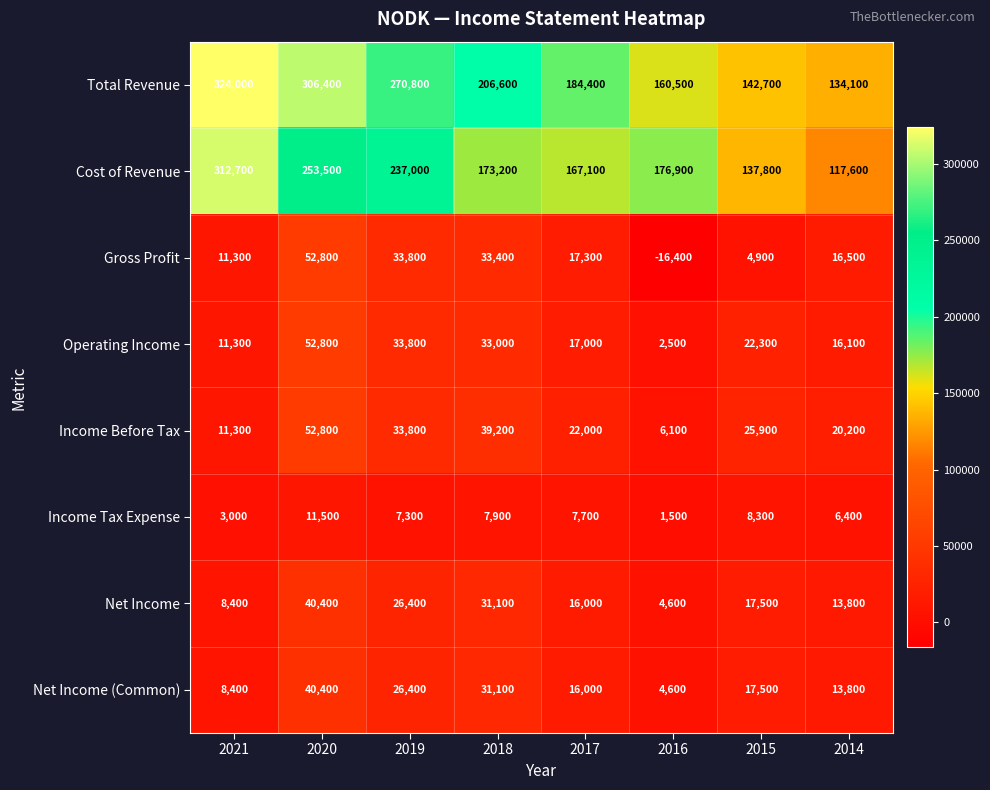

True or false: Net Income (Common) has a value of 45375 at 2019.

False